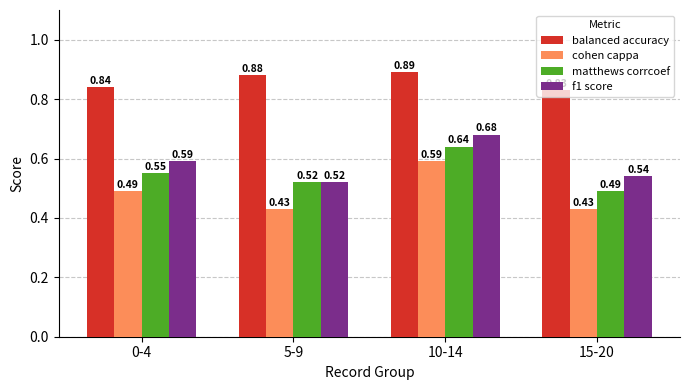

Rank the categories by matthews corrcoef value from lowest to highest.

15-20, 5-9, 0-4, 10-14